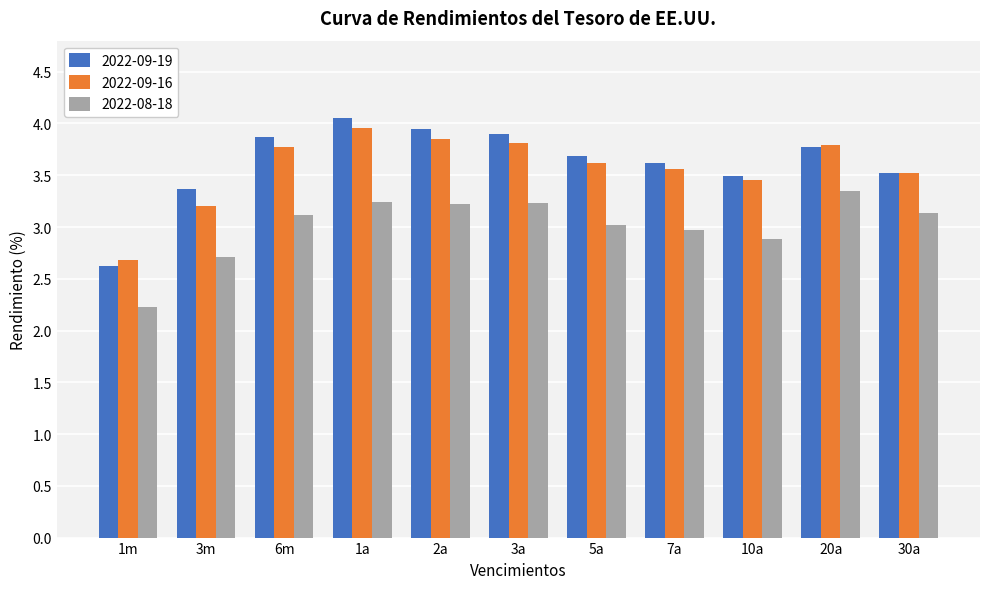

At which category is the sum across all series the highest?

1a